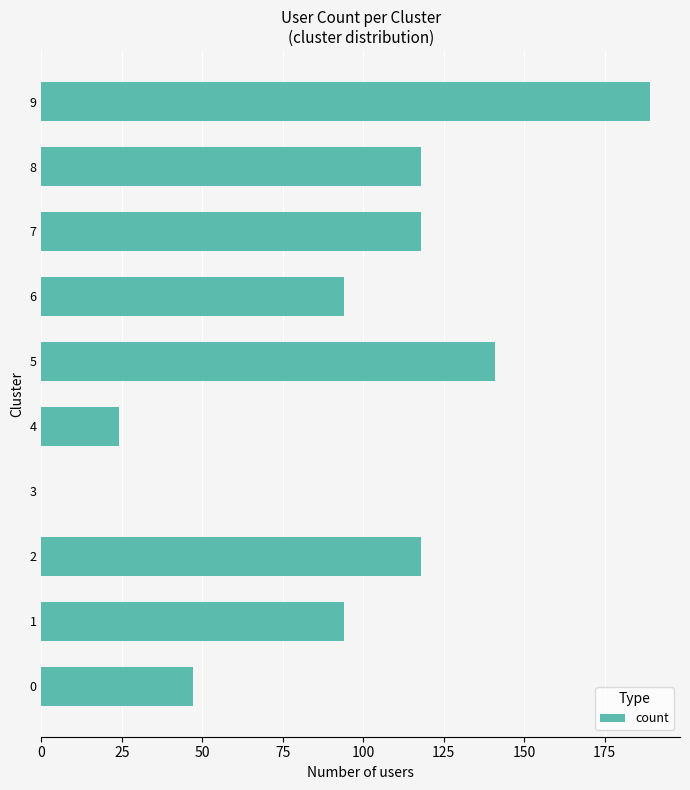

What is the change in value from 1 to 8?

+24